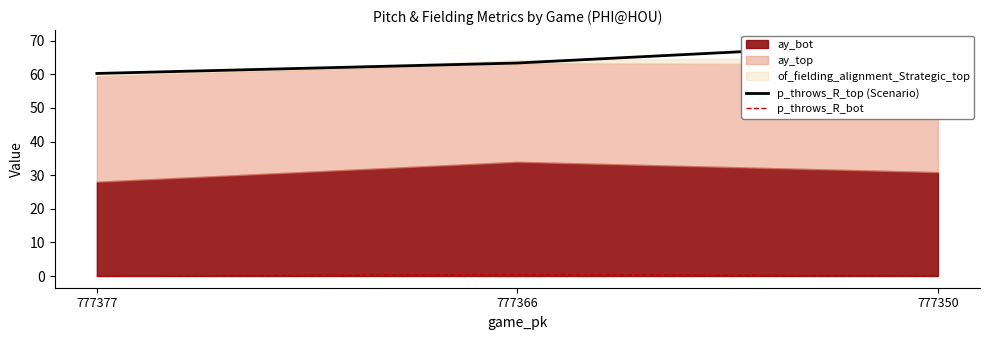

How many lines are shown in the chart?

2